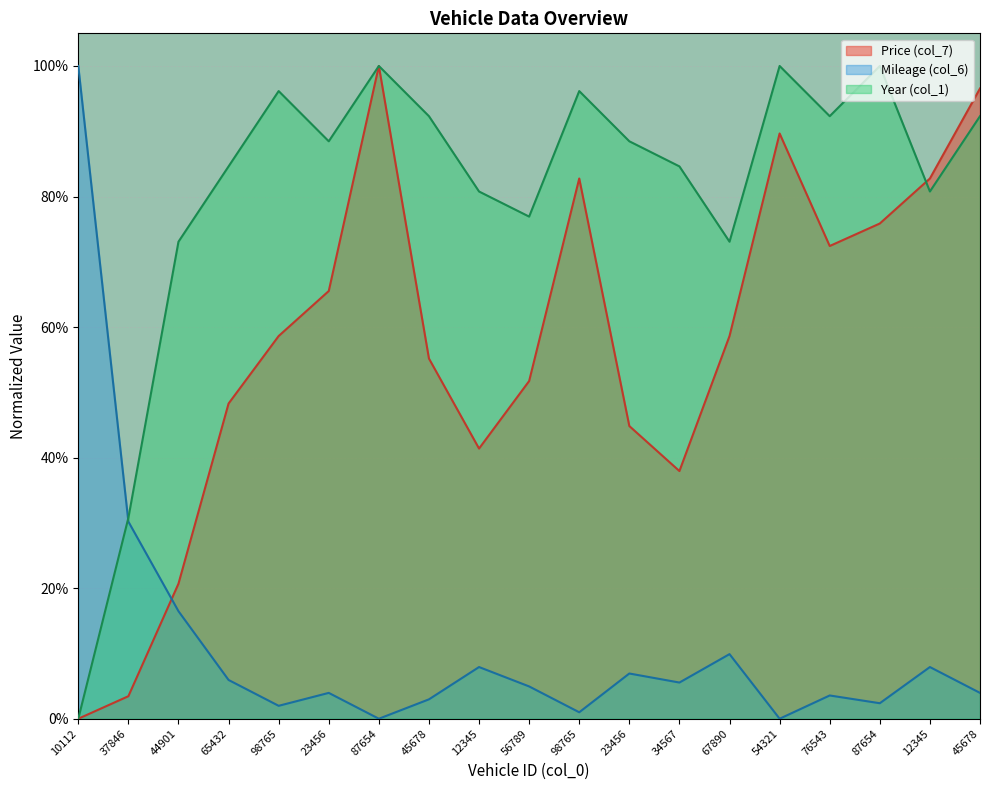

What is the difference between the maximum and minimum values in the Price (col_7) series?

1.0